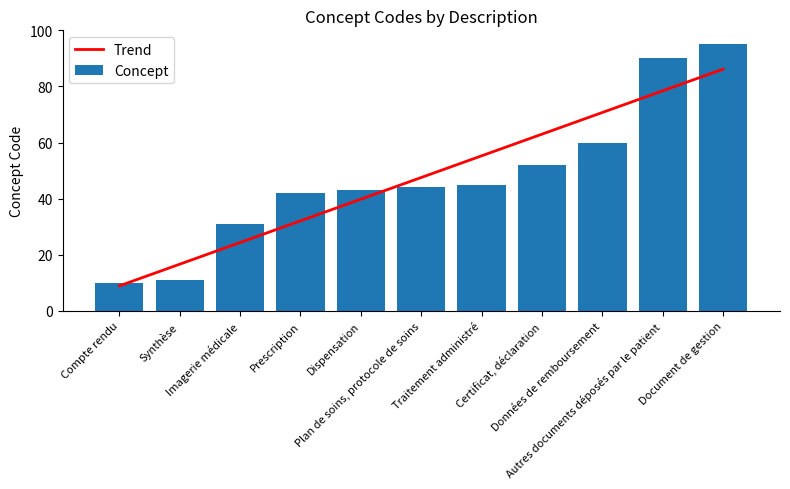

What is the difference between the second highest and minimum values in the Trend series?

69.5